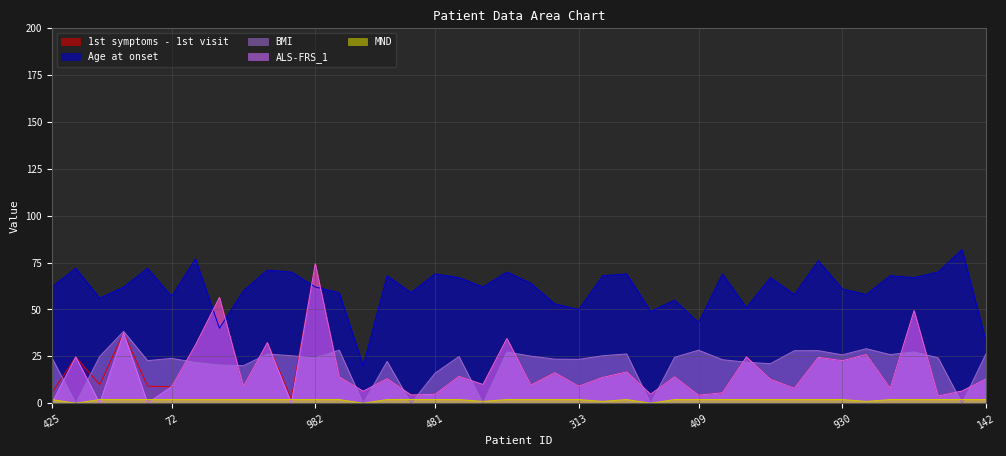

What is the label of the 2nd point from the left?

665